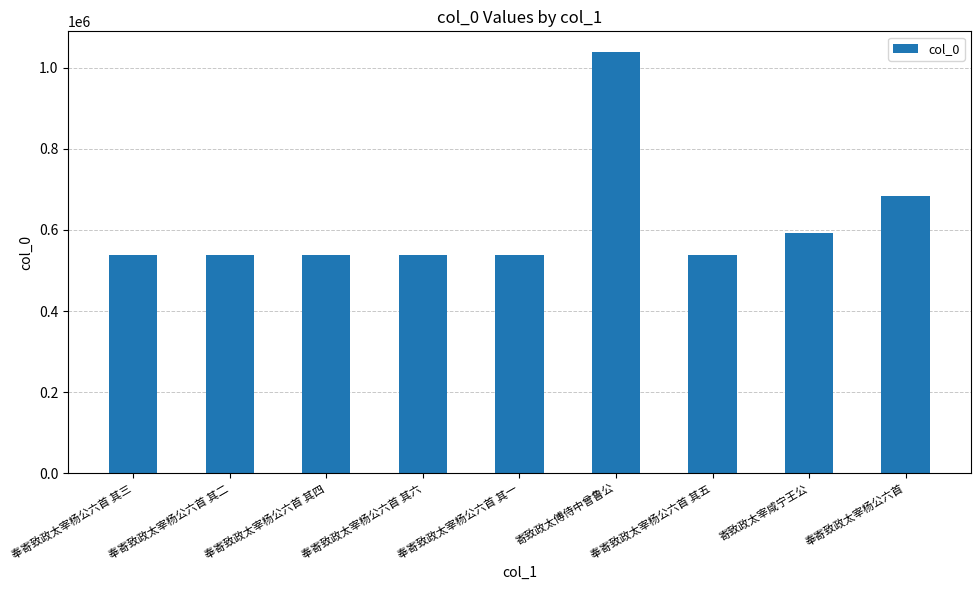

What is the maximum value shown in the chart?

1037910